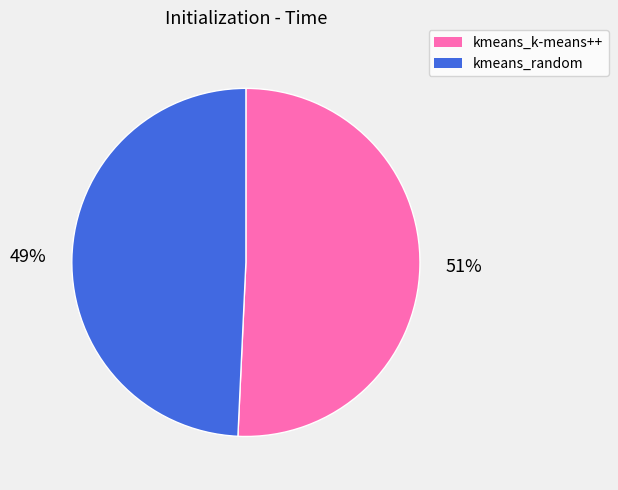

Do kmeans_k-means++ and kmeans_random together represent more than half of the pie?

Yes